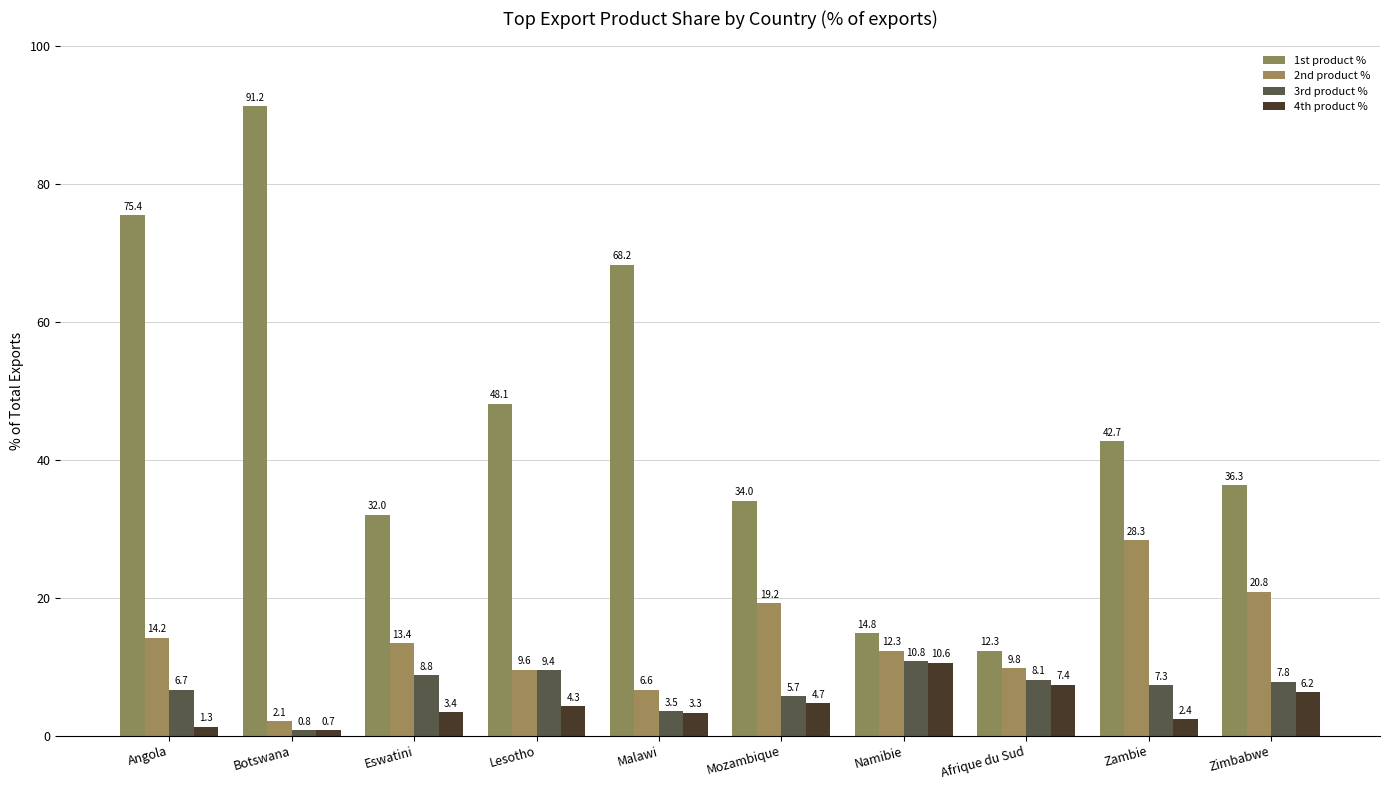

How many values in the 4th product % series are below 4?

5